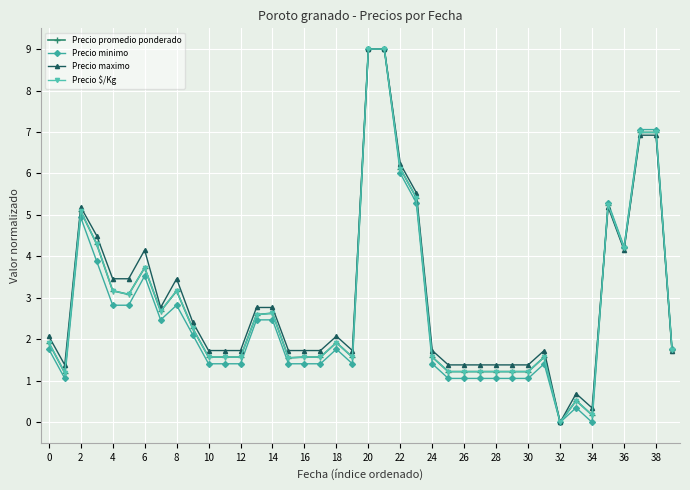

What is the value of the Precio $/Kg point at the 38th from the left?

7.0